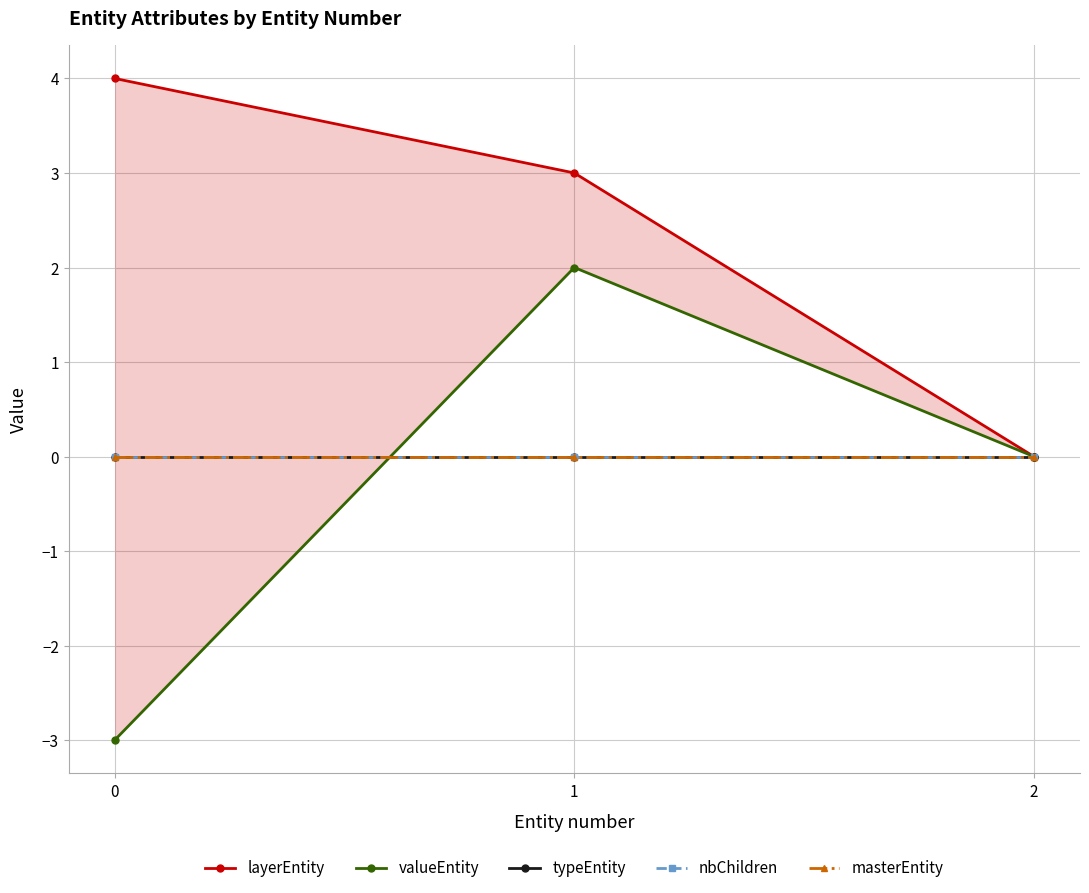

Read the valueEntity value at 0.

-3